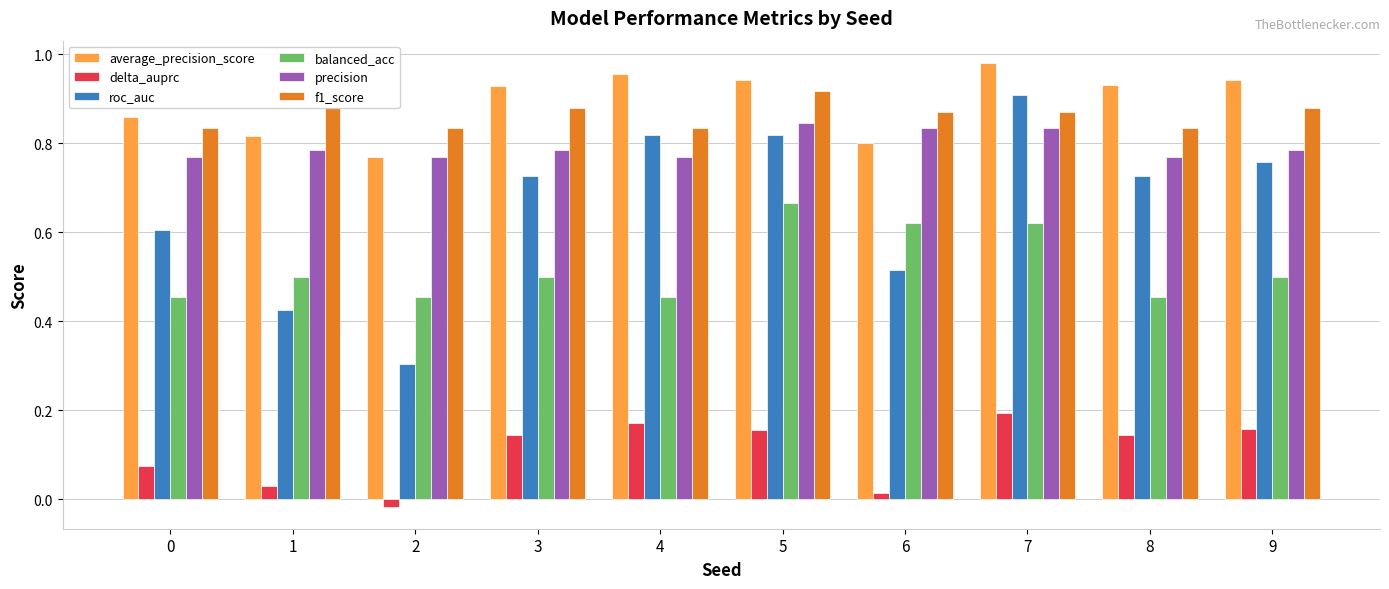

What is the sum of all precision values?

7.9